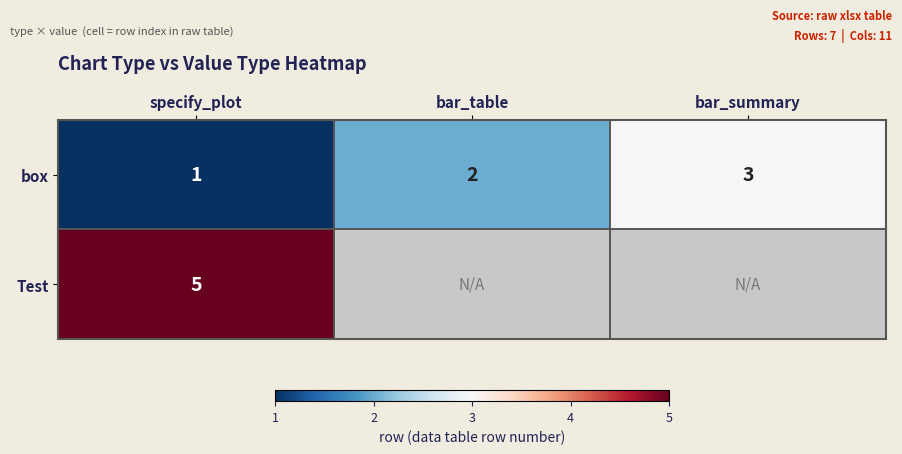

Rank the categories by box value from highest to lowest.

bar_summary, bar_table, specify_plot